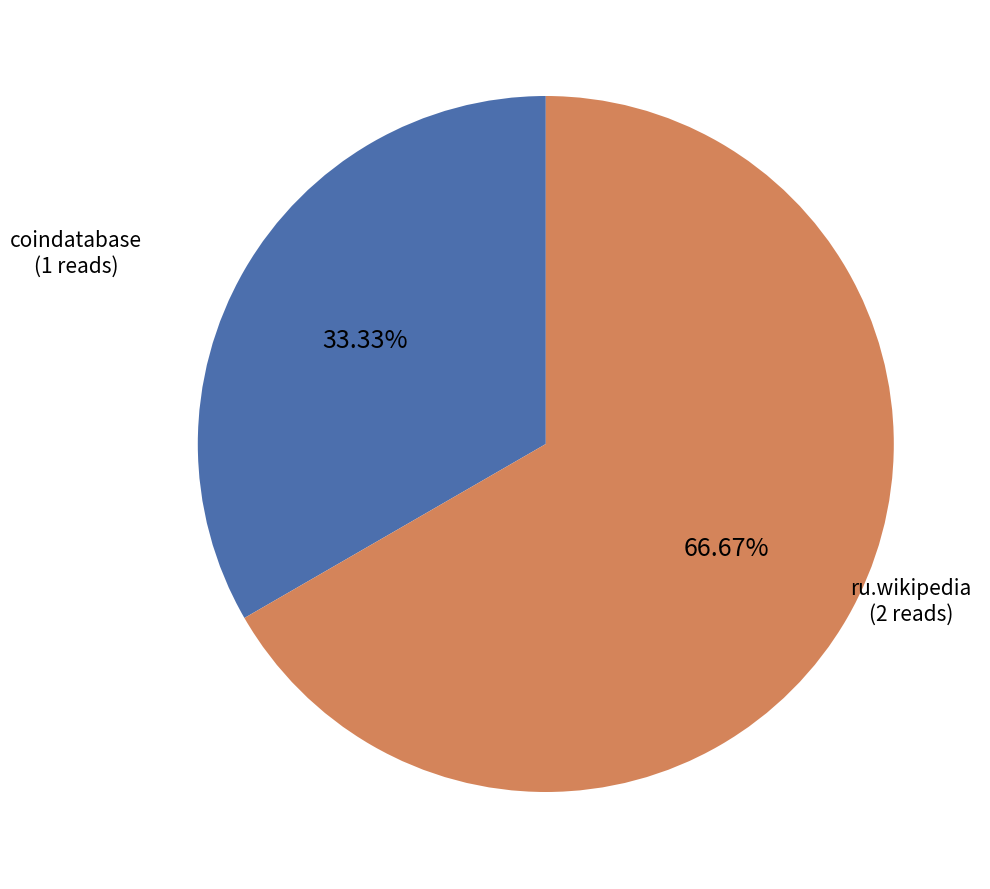

What percentage do ru.wikipedia and coindatabase together represent?

100.0%